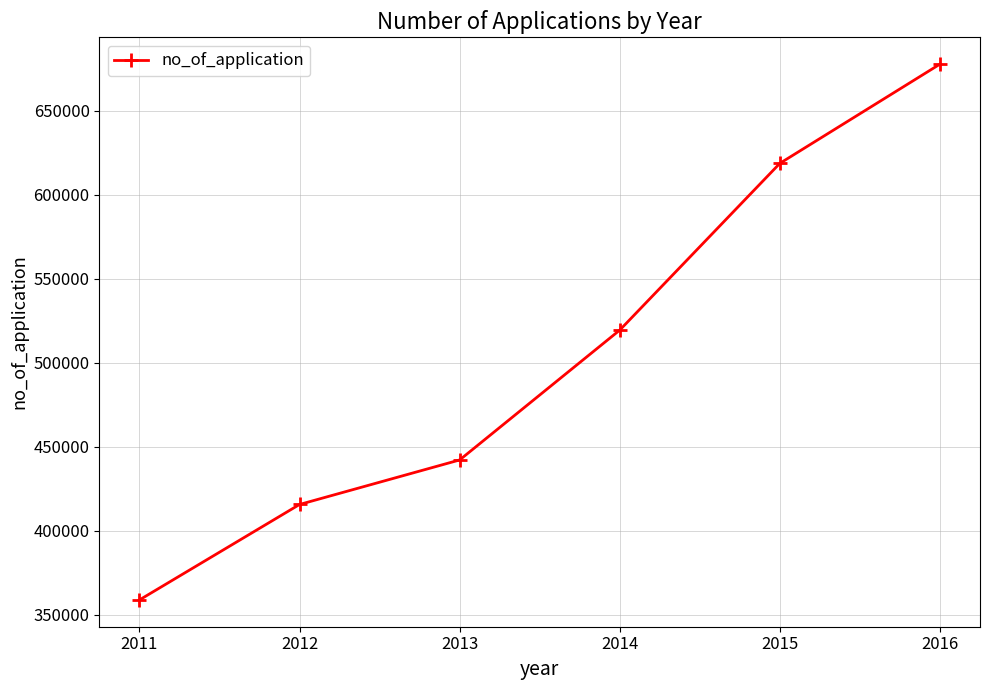

True or false: the data shows 254750 at 2016.

False